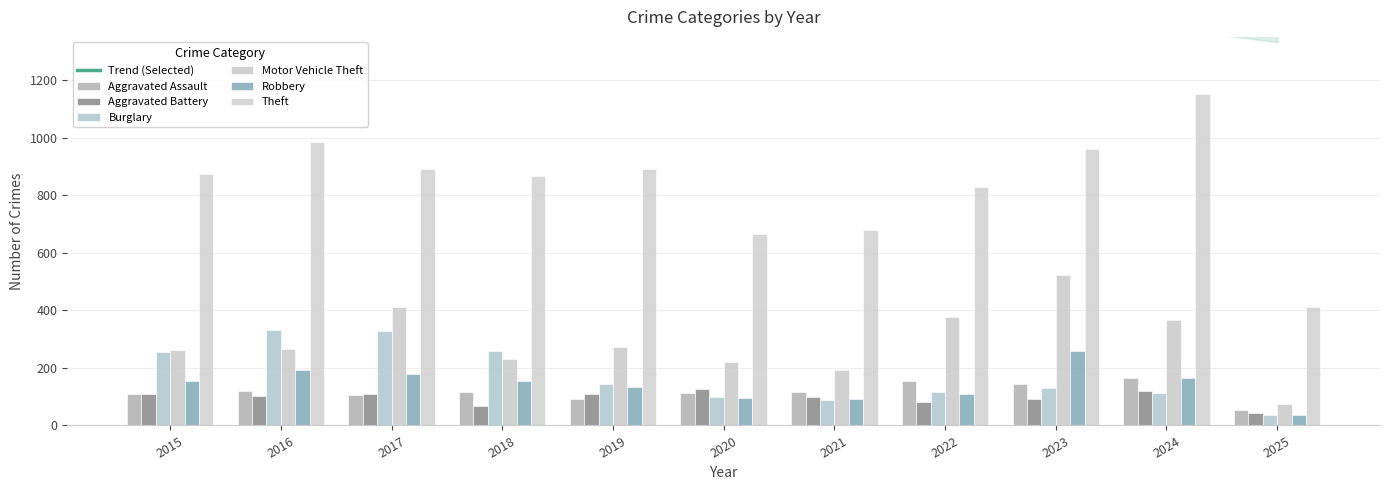

At which label does Motor Vehicle Theft reach its peak?

2023